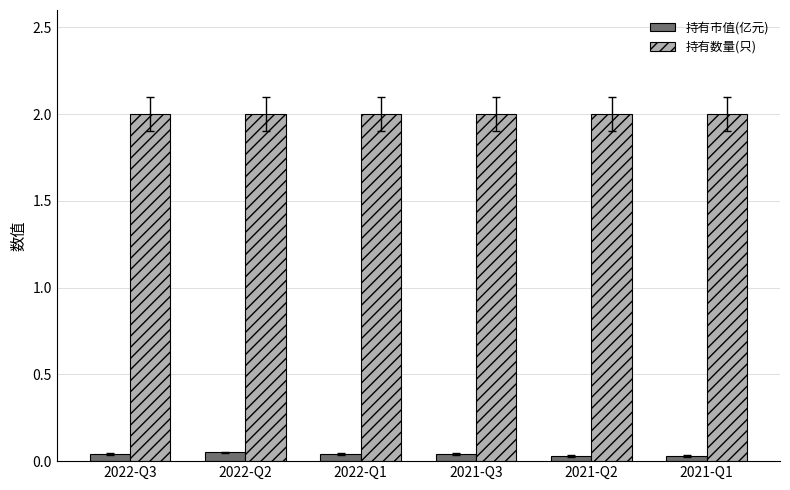

Is the value of 持有数量(只) at 2022-Q1 greater than the value of 持有市值(亿元) at 2021-Q2?

Yes